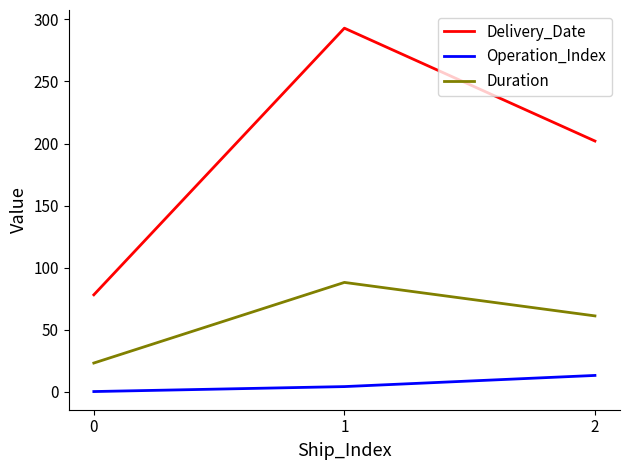

The Delivery_Date series shows 202 at 2. True or false?

True